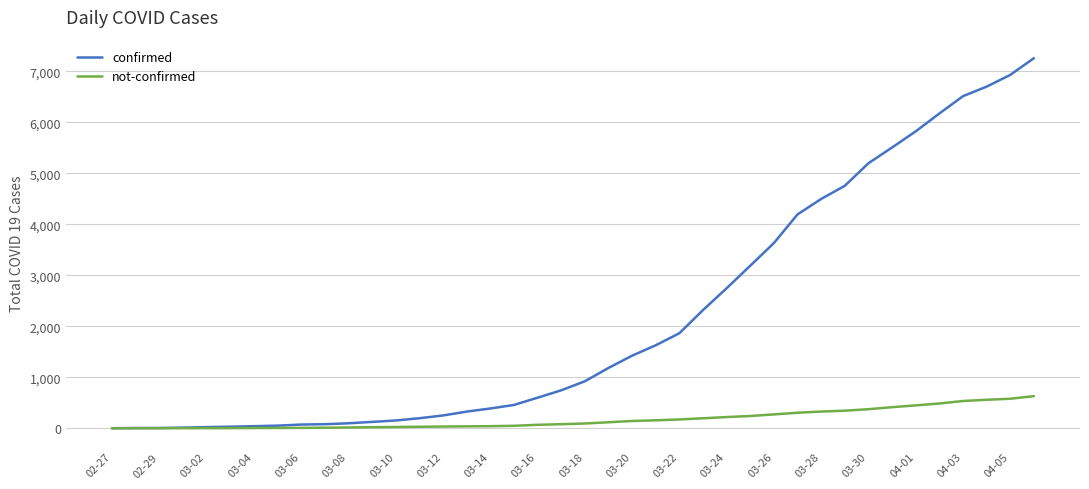

Which series has the largest total across all categories?

confirmed